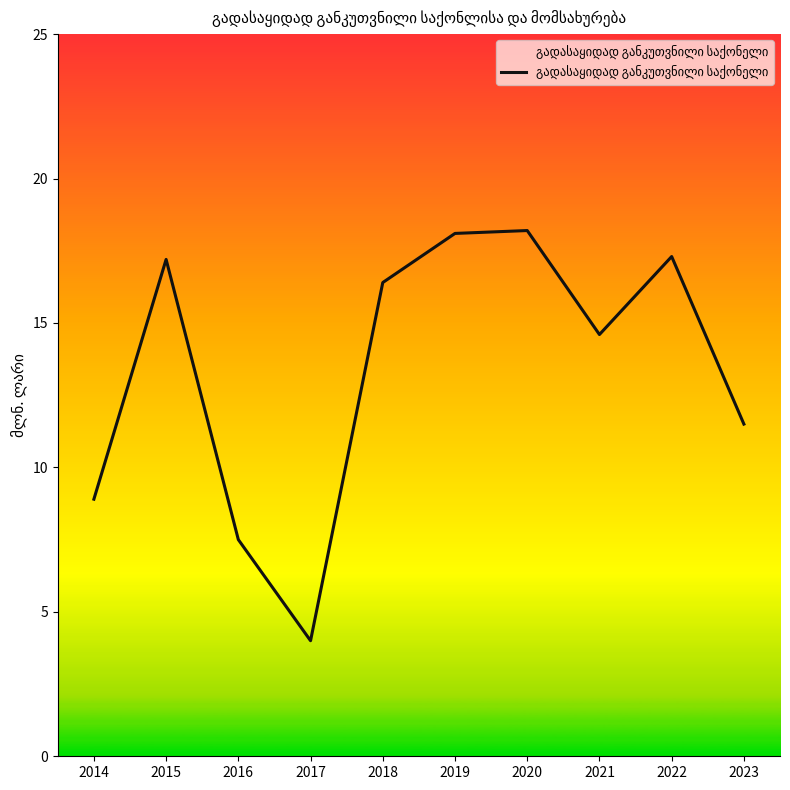

At which label does the data first exceed 16?

2015